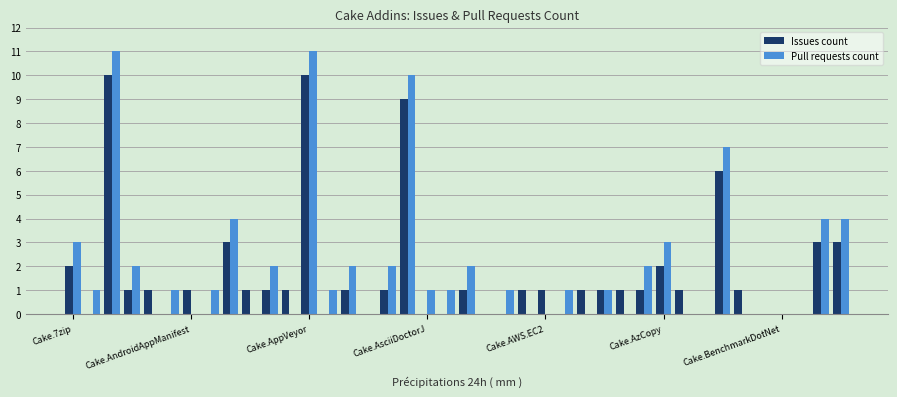

What is the maximum value for Issues count?

10